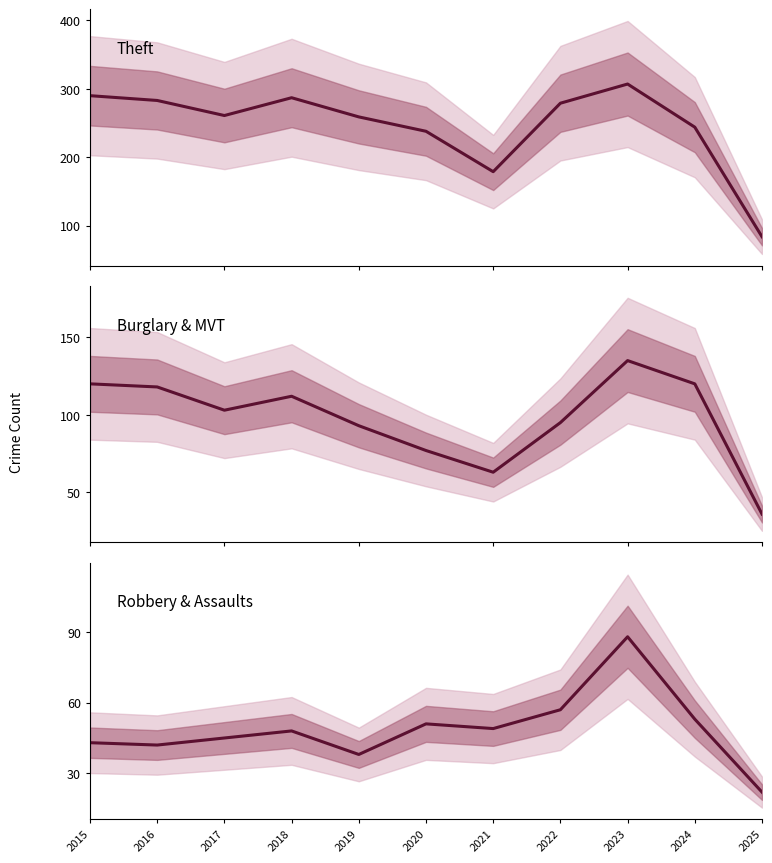

How many interior local peaks does the Burglary & MVT series have?

2